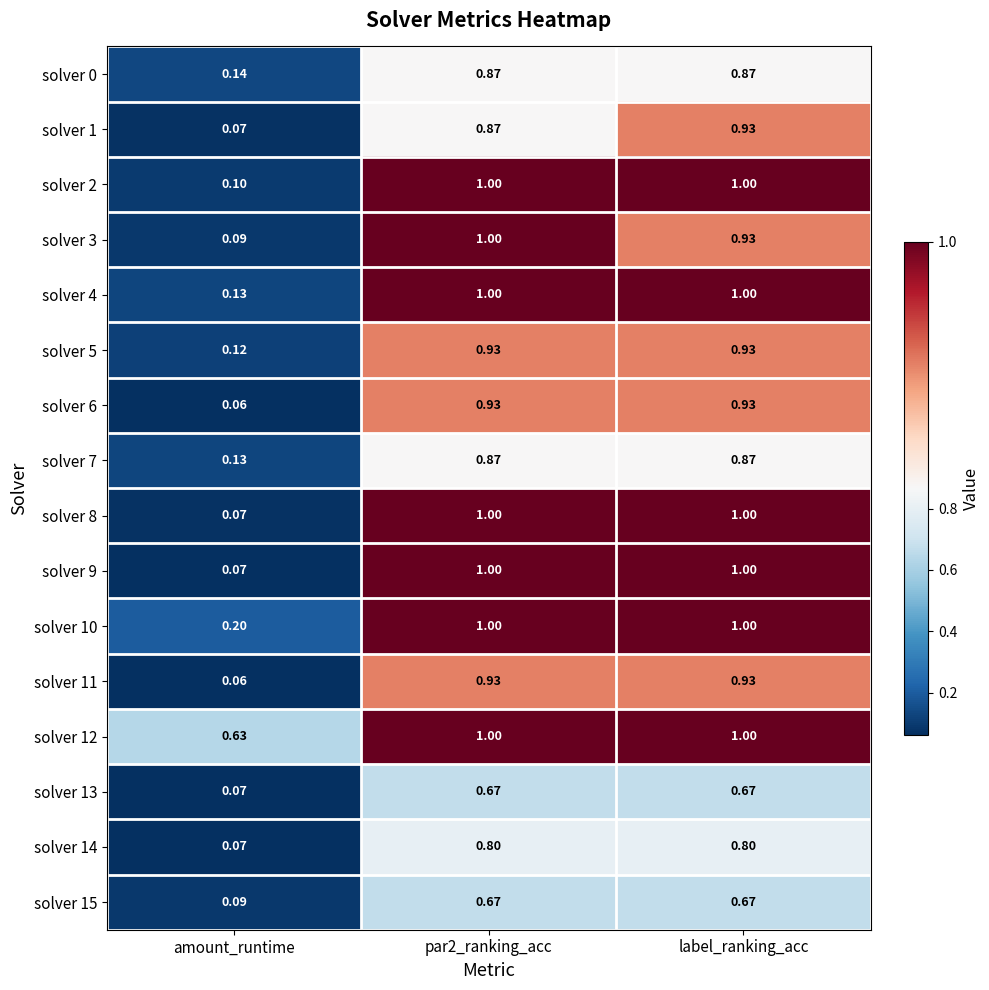

Is the value of solver 3 at par2_ranking_acc greater than the value of solver 11 at par2_ranking_acc?

Yes